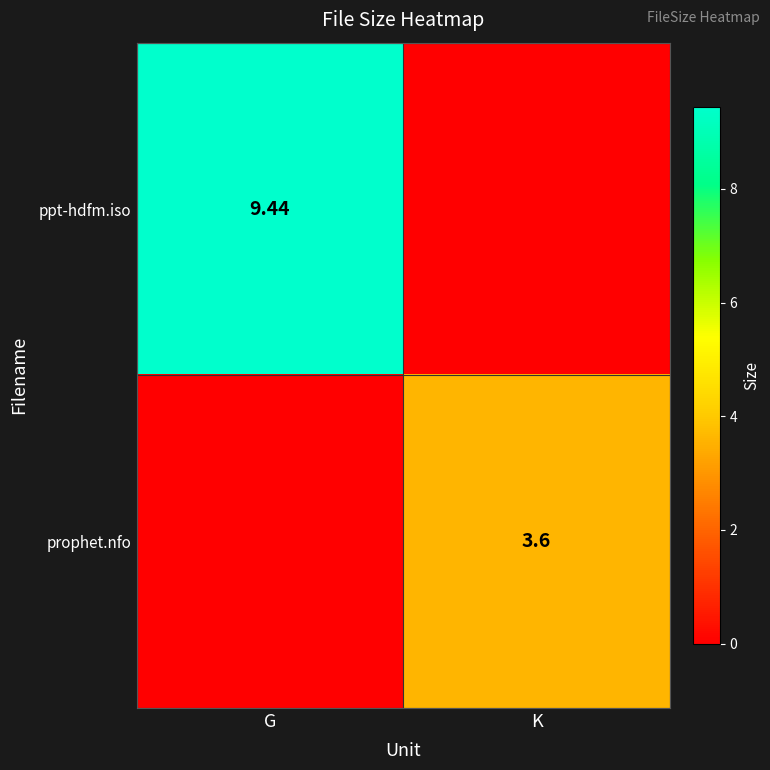

The value of ppt-hdfm.iso at G is 15.7. True or false?

False